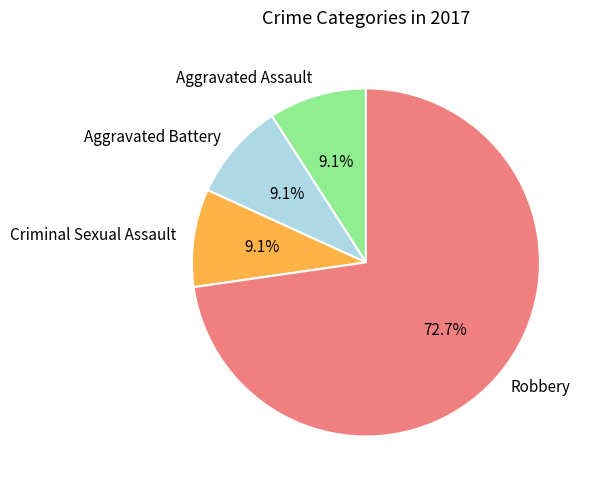

Which slice is the largest?

Robbery